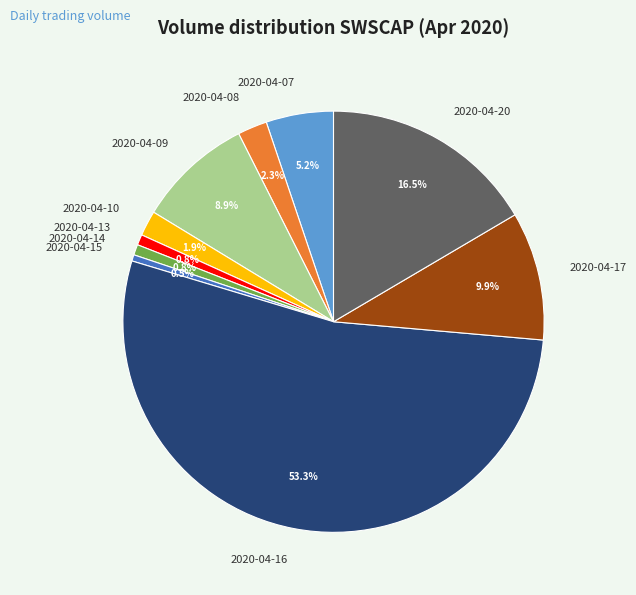

What is the largest slice in the pie chart?

2020-04-16